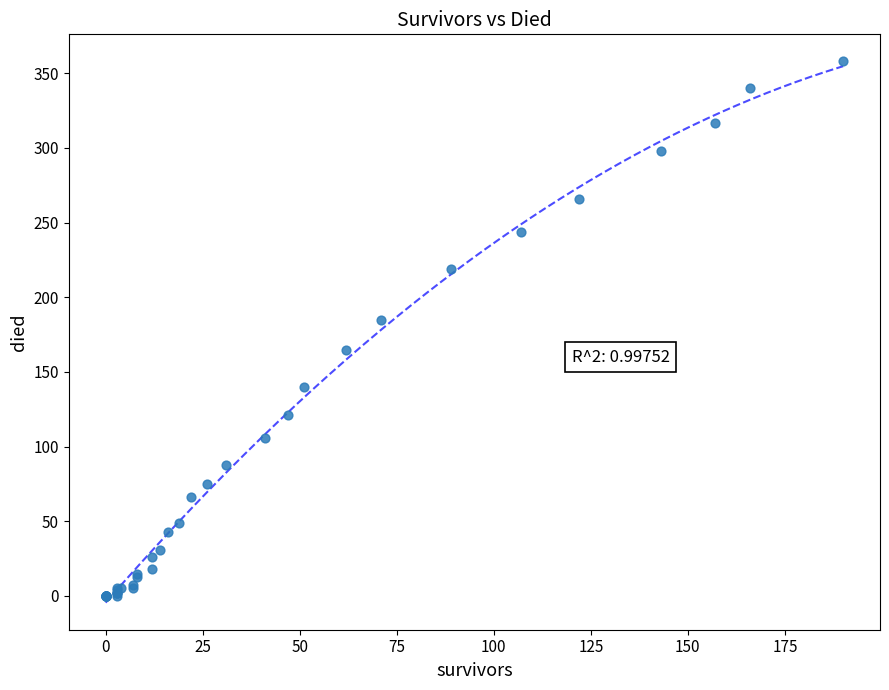

What Y value in the scatter plot is closest to 179?

185